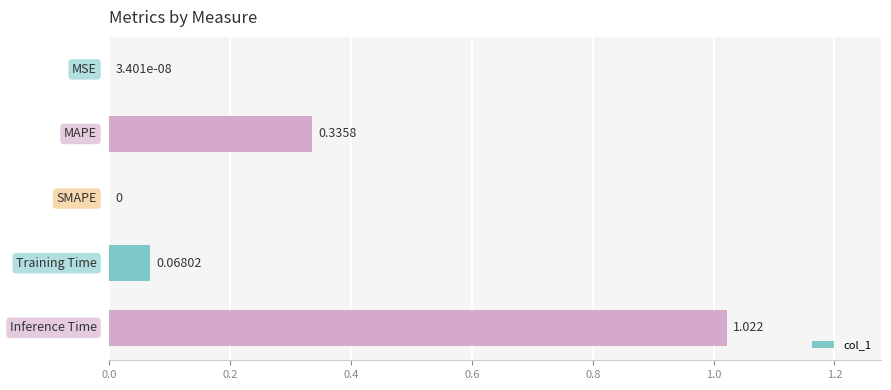

How many values are above zero?

4